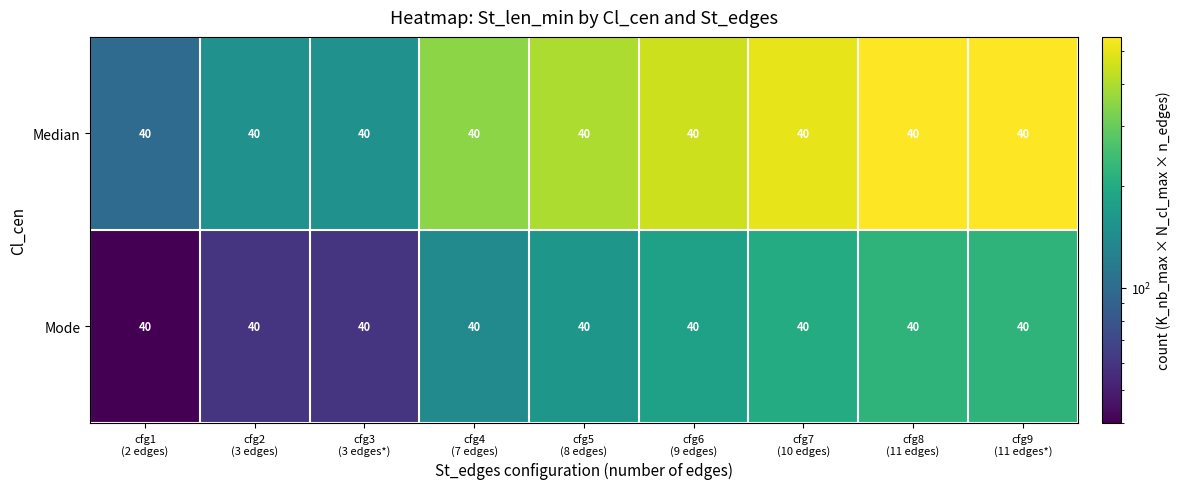

What is the total value across all series at cfg7
(10 edges)?

700